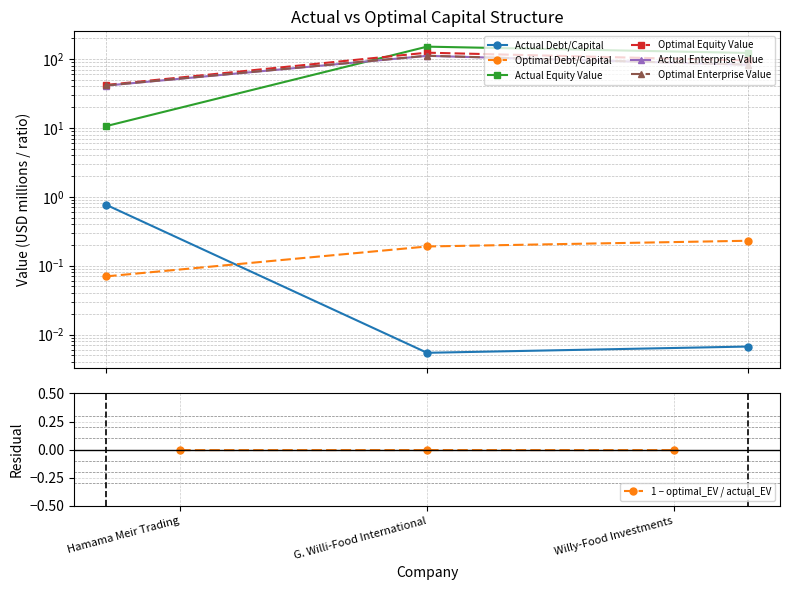

True or false: optimal_enterprise_value has a value of 82.6 at Willy-Food Investments.

True